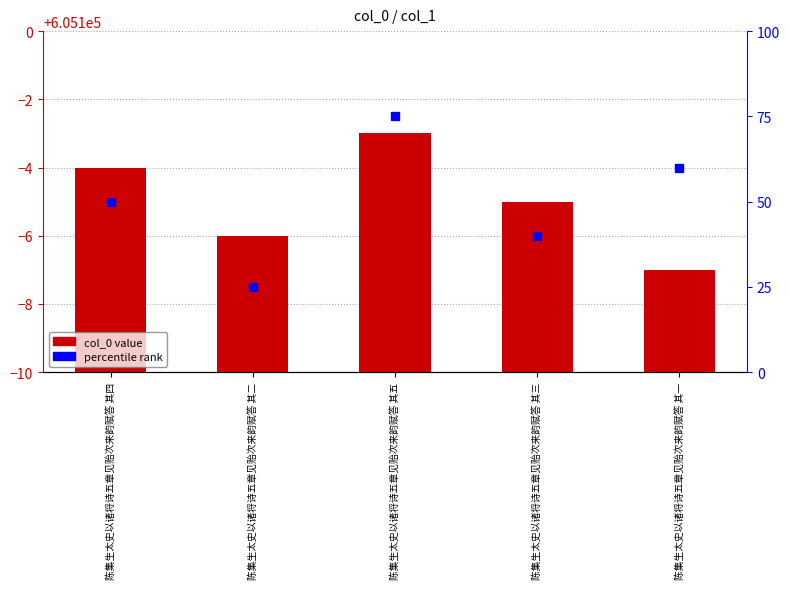

Which category has the lowest value across all series?

陈集生太史以诸将诗五章见贻次来韵赋答 其一